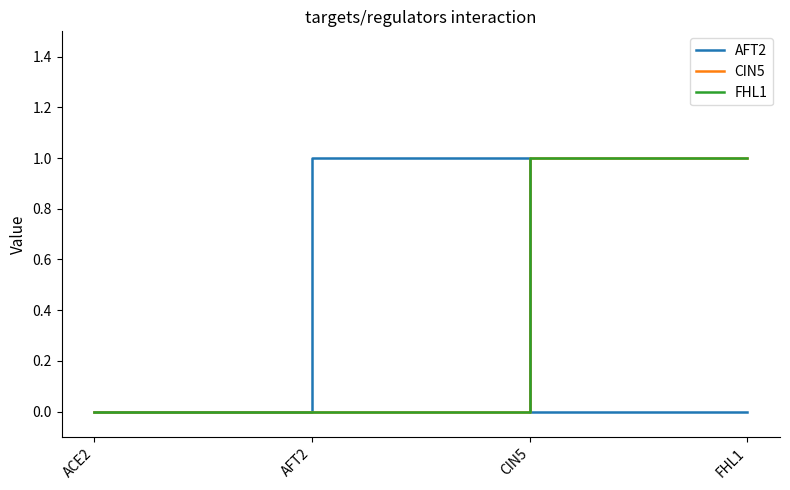

Is this an area chart (filled region under the line)?

No